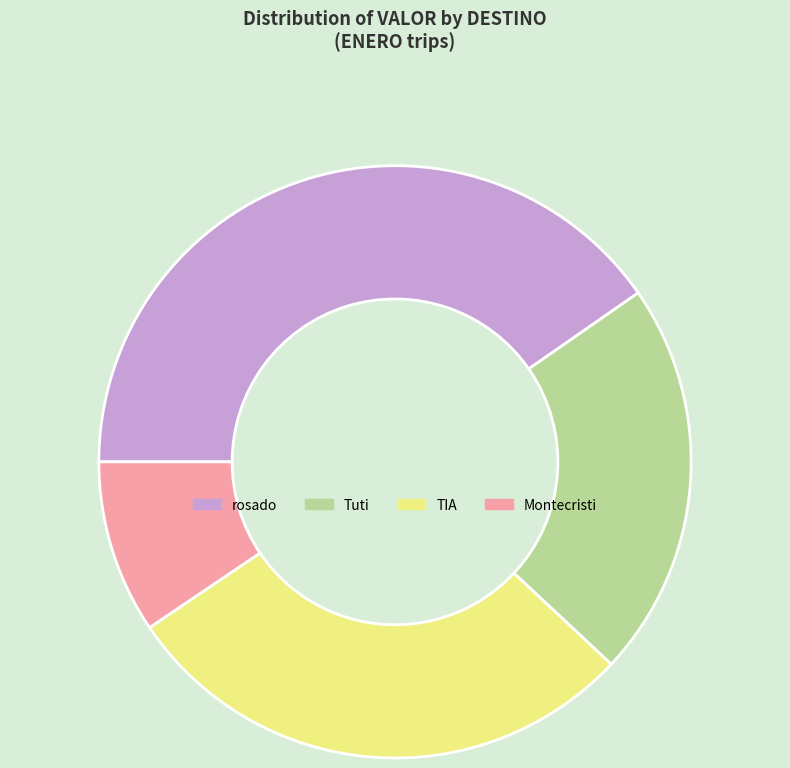

Do Tuti and Montecristi together represent more than half of the pie?

No